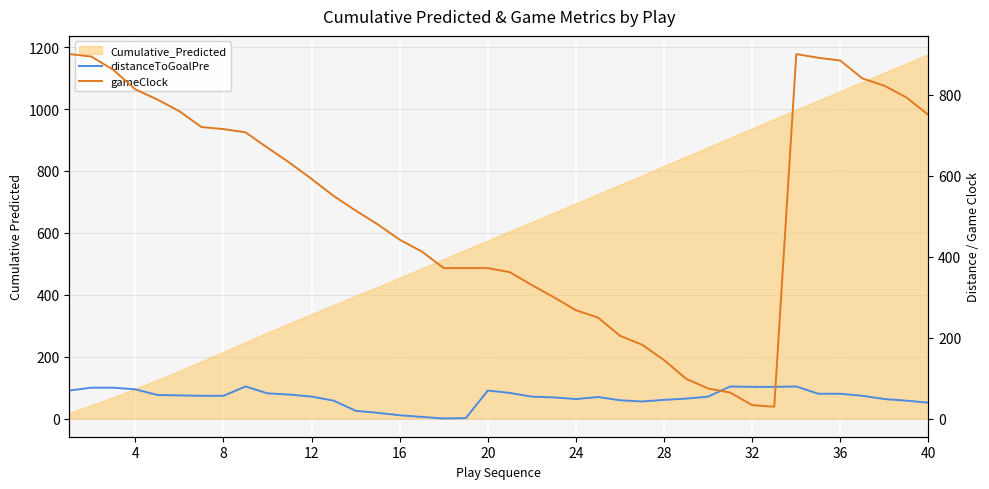

True or false: gameClock and distanceToGoalPre cross at least once.

True